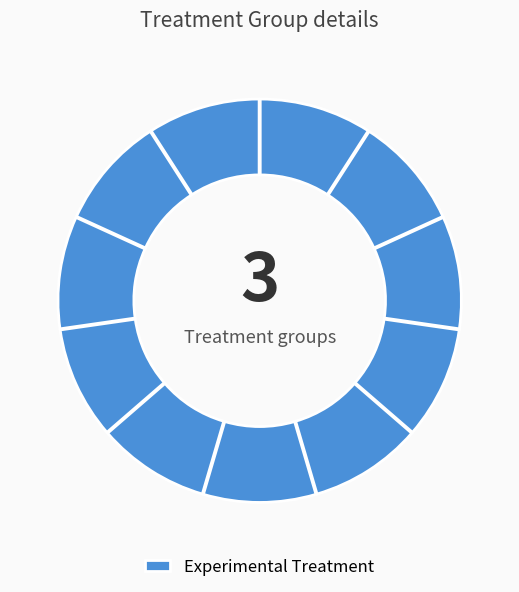

How many slices are in this pie chart?

11